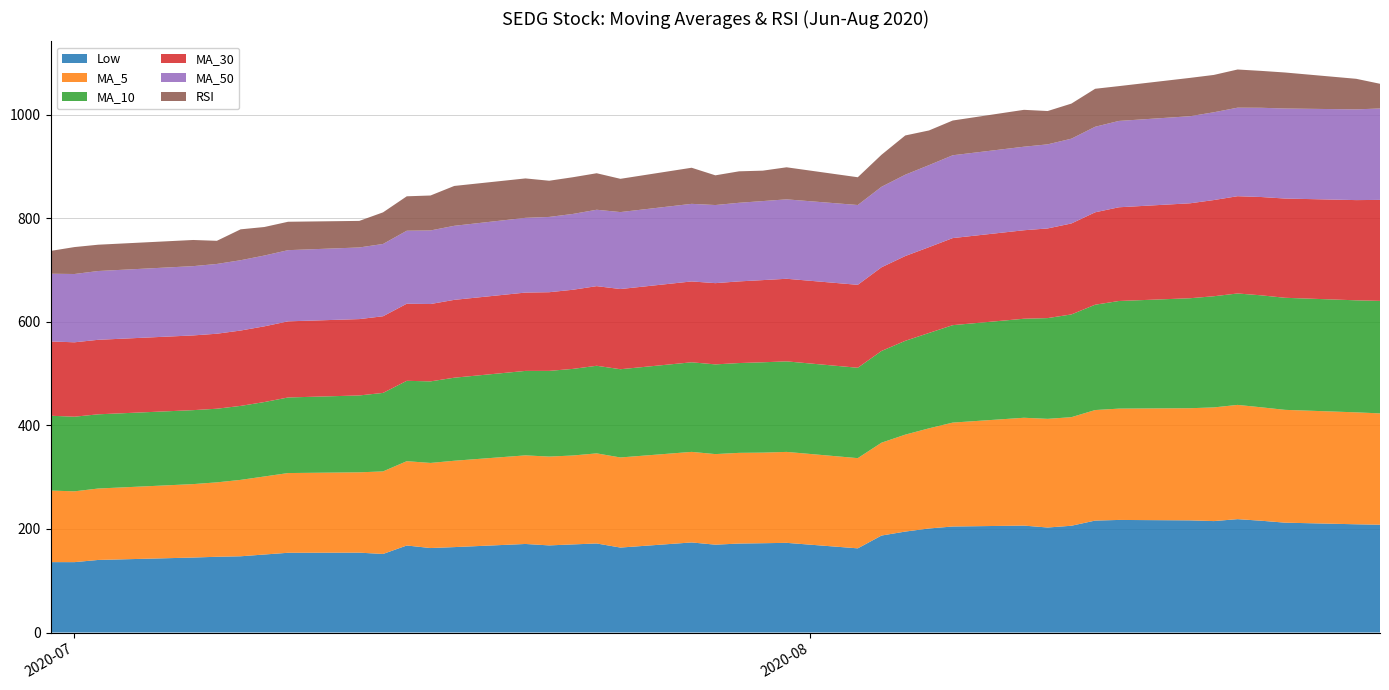

Reading right to left, what are all the values shown in this chart?

Low: 2020-08-25=208.3	2020-08-24=209.1	2020-08-21=212.2	2020-08-20=215.9	2020-08-19=219.0	2020-08-18=215.3	2020-08-17=216.7	2020-08-14=217.5	2020-08-13=216.3	2020-08-12=206.3	2020-08-11=202.9	2020-08-10=206.5	2020-08-07=204.8	2020-08-06=201.0	2020-08-05=195.0	2020-08-04=187.3	2020-08-03=162.6	2020-07-31=173.2	2020-07-30=172.5	2020-07-29=171.9	2020-07-28=169.7	2020-07-27=174.0	2020-07-24=164.1	2020-07-23=172.0	2020-07-22=170.2	2020-07-21=168.3	2020-07-20=171.1	2020-07-17=165.0	2020-07-16=163.2	2020-07-15=168.1	2020-07-14=151.8	2020-07-13=154.3	2020-07-10=154.1	2020-07-09=150.7	2020-07-08=147.3	2020-07-07=146.3	2020-07-06=144.8	2020-07-02=140.2	2020-07-01=136.0	2020-06-30=136.0
MA_5: 2020-08-25=215.0	2020-08-24=216.2	2020-08-21=217.9	2020-08-20=219.1	2020-08-19=220.7	2020-08-18=219.6	2020-08-17=216.6	2020-08-14=215.0	2020-08-13=213.5	2020-08-12=209.7	2020-08-11=209.9	2020-08-10=208.3	2020-08-07=200.7	2020-08-06=193.4	2020-08-05=187.2	2020-08-04=179.4	2020-08-03=174.2	2020-07-31=175.7	2020-07-30=175.0	2020-07-29=175.2	2020-07-28=175.0	2020-07-27=174.9	2020-07-24=174.0	2020-07-23=174.0	2020-07-22=171.7	2020-07-21=171.6	2020-07-20=171.1	2020-07-17=166.8	2020-07-16=164.4	2020-07-15=162.9	2020-07-14=159.5	2020-07-13=155.2	2020-07-10=154.0	2020-07-09=150.7	2020-07-08=147.6	2020-07-07=143.7	2020-07-06=141.8	2020-07-02=138.0	2020-07-01=136.8	2020-06-30=138.2
MA_10: 2020-08-25=217.3	2020-08-24=216.4	2020-08-21=216.5	2020-08-20=216.3	2020-08-19=215.2	2020-08-18=214.7	2020-08-17=212.4	2020-08-14=207.9	2020-08-13=203.5	2020-08-12=198.5	2020-08-11=194.6	2020-08-10=191.3	2020-08-07=188.2	2020-08-06=184.2	2020-08-05=181.2	2020-08-04=177.2	2020-08-03=174.6	2020-07-31=174.9	2020-07-30=174.5	2020-07-29=173.5	2020-07-28=173.3	2020-07-27=173.0	2020-07-24=170.4	2020-07-23=169.2	2020-07-22=167.3	2020-07-21=165.5	2020-07-20=163.1	2020-07-17=160.4	2020-07-16=157.6	2020-07-15=155.2	2020-07-14=151.6	2020-07-13=148.5	2020-07-10=146.0	2020-07-09=143.8	2020-07-08=142.9	2020-07-07=142.2	2020-07-06=142.9	2020-07-02=143.3	2020-07-01=144.1	2020-06-30=144.5
MA_30: 2020-08-25=195.1	2020-08-24=193.6	2020-08-21=191.7	2020-08-20=189.9	2020-08-19=187.9	2020-08-18=185.8	2020-08-17=183.4	2020-08-14=181.0	2020-08-13=178.5	2020-08-12=175.7	2020-08-11=173.2	2020-08-10=170.9	2020-08-07=168.2	2020-08-06=165.7	2020-08-05=163.8	2020-08-04=161.6	2020-08-03=160.2	2020-07-31=159.5	2020-07-30=158.7	2020-07-29=157.7	2020-07-28=156.9	2020-07-27=156.2	2020-07-24=154.9	2020-07-23=153.8	2020-07-22=152.8	2020-07-21=152.0	2020-07-20=151.3	2020-07-17=150.4	2020-07-16=149.4	2020-07-15=148.9	2020-07-14=148.1	2020-07-13=147.5	2020-07-10=147.1	2020-07-09=146.3	2020-07-08=145.6	2020-07-07=144.9	2020-07-06=144.3	2020-07-02=143.9	2020-07-01=143.7	2020-06-30=143.5
MA_50: 2020-08-25=176.6	2020-08-24=175.3	2020-08-21=173.9	2020-08-20=172.4	2020-08-19=171.0	2020-08-18=169.6	2020-08-17=168.2	2020-08-14=166.8	2020-08-13=165.2	2020-08-12=163.7	2020-08-11=162.4	2020-08-10=161.3	2020-08-07=160.0	2020-08-06=158.4	2020-08-05=157.1	2020-08-04=155.5	2020-08-03=154.1	2020-07-31=153.4	2020-07-30=152.6	2020-07-29=151.8	2020-07-28=150.9	2020-07-27=149.9	2020-07-24=148.6	2020-07-23=147.6	2020-07-22=146.5	2020-07-21=145.4	2020-07-20=144.4	2020-07-17=143.0	2020-07-16=142.1	2020-07-15=141.0	2020-07-14=139.6	2020-07-13=138.4	2020-07-10=137.5	2020-07-09=136.8	2020-07-08=135.8	2020-07-07=134.7	2020-07-06=133.8	2020-07-02=132.9	2020-07-01=131.9	2020-06-30=130.8
RSI: 2020-08-25=47.7	2020-08-24=59.0	2020-08-21=69.6	2020-08-20=71.2	2020-08-19=73.7	2020-08-18=72.1	2020-08-17=74.0	2020-08-14=67.2	2020-08-13=73.4	2020-08-12=67.8	2020-08-11=64.4	2020-08-10=71.2	2020-08-07=67.1	2020-08-06=67.0	2020-08-05=75.8	2020-08-04=61.9	2020-08-03=53.6	2020-07-31=61.9	2020-07-30=58.8	2020-07-29=60.8	2020-07-28=57.4	2020-07-27=69.7	2020-07-24=64.2	2020-07-23=70.5	2020-07-22=70.9	2020-07-21=69.9	2020-07-20=76.1	2020-07-17=77.0	2020-07-16=67.5	2020-07-15=66.5	2020-07-14=61.1	2020-07-13=51.3	2020-07-10=54.9	2020-07-09=55.1	2020-07-08=59.7	2020-07-07=44.7	2020-07-06=50.5	2020-07-02=50.8	2020-07-01=52.0	2020-06-30=44.1